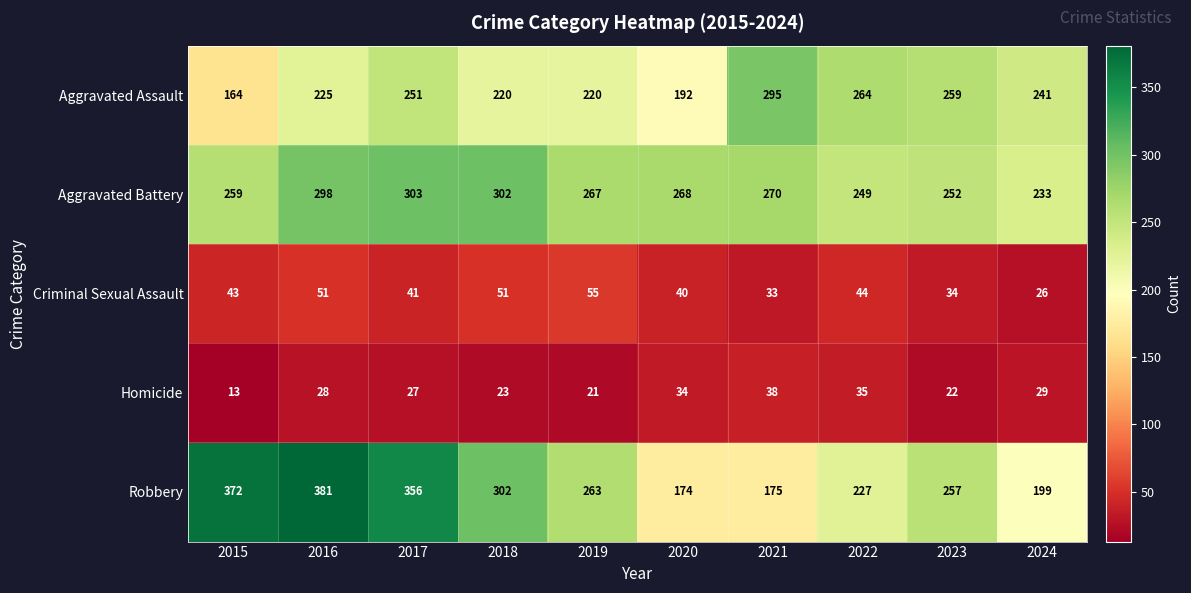

What is the minimum value shown in the chart?

13